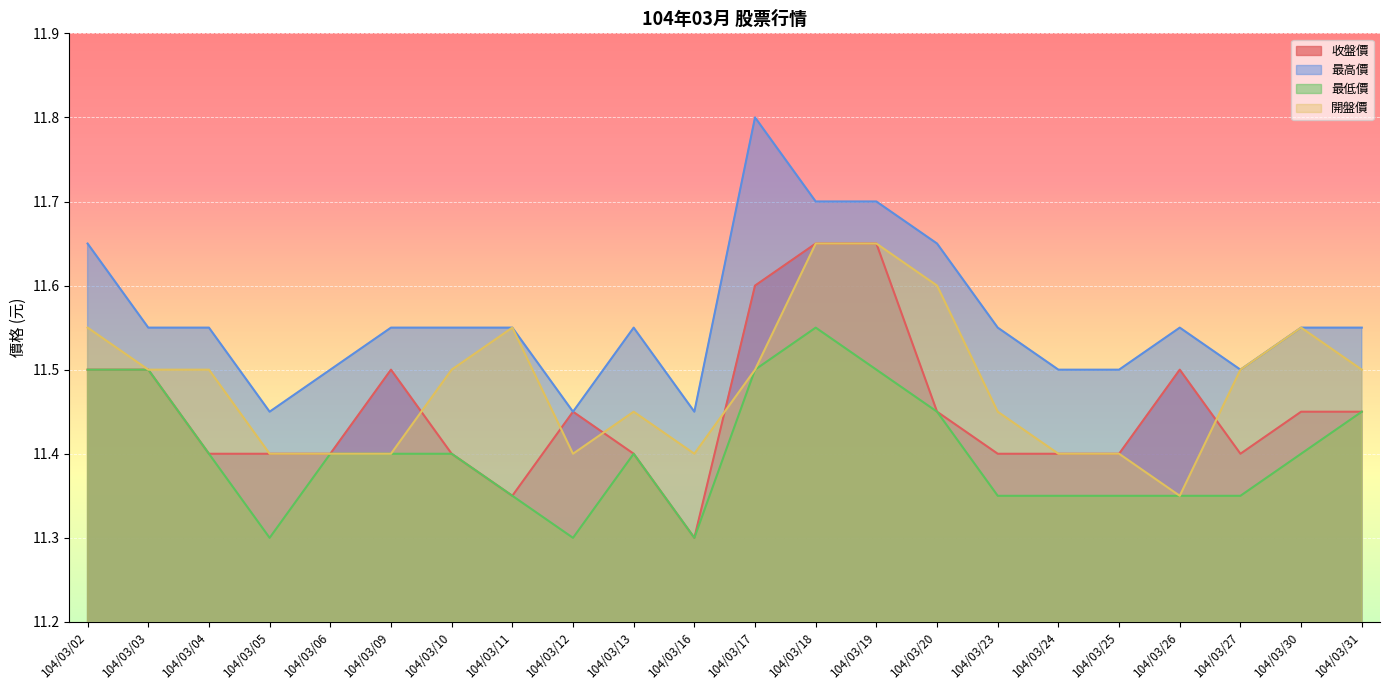

Rank the series by their maximum value, from highest to lowest.

最高價, 收盤價, 開盤價, 最低價